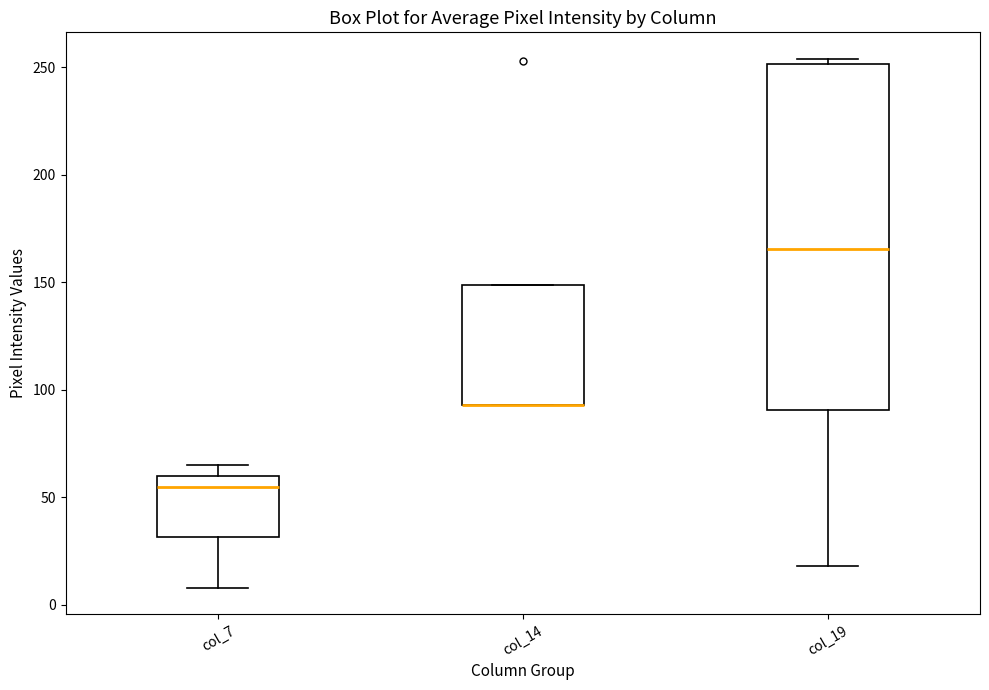

Reading left to right, read every box against the y-axis: the position of its median line, the range the box covers, and the ends of its whiskers. The values are not printed on the chart, so give them approximately, as read against the axis.

col_7: median 55, box 30 to 60, whiskers 10 to 65
col_14: median 95 (drawn on the box's lower edge), box 95 to 150, whiskers 95 to 150
col_19: median 165, box 90 to 250, whiskers 20 to 255